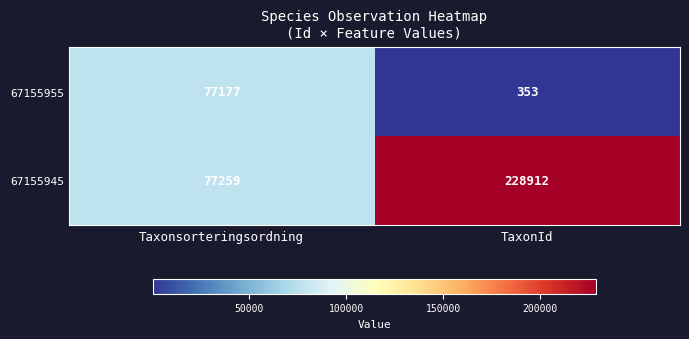

Count the number of data series in this chart.

2